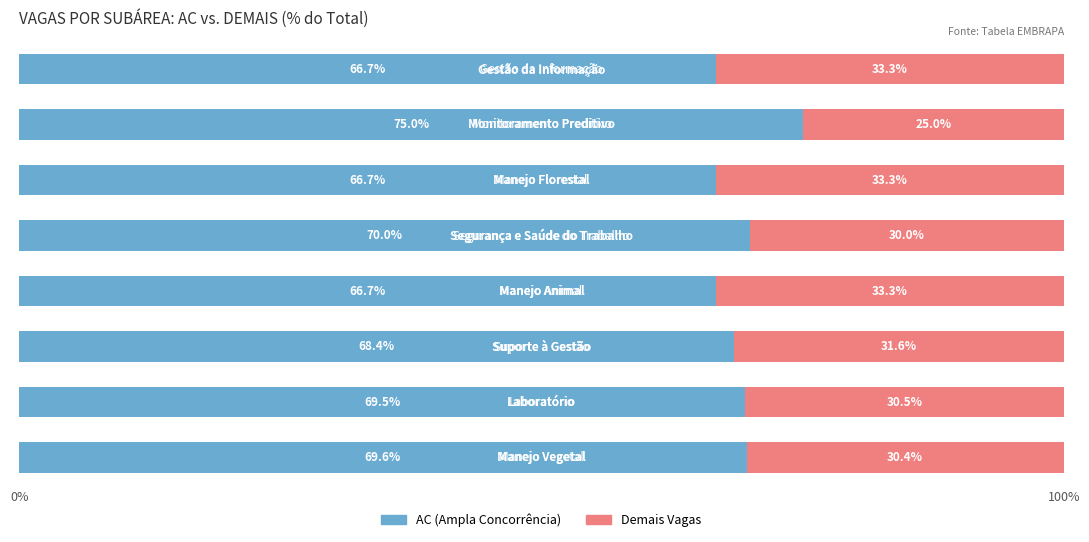

What is the average value of the AC (Ampla Concorrência) series?

69.1